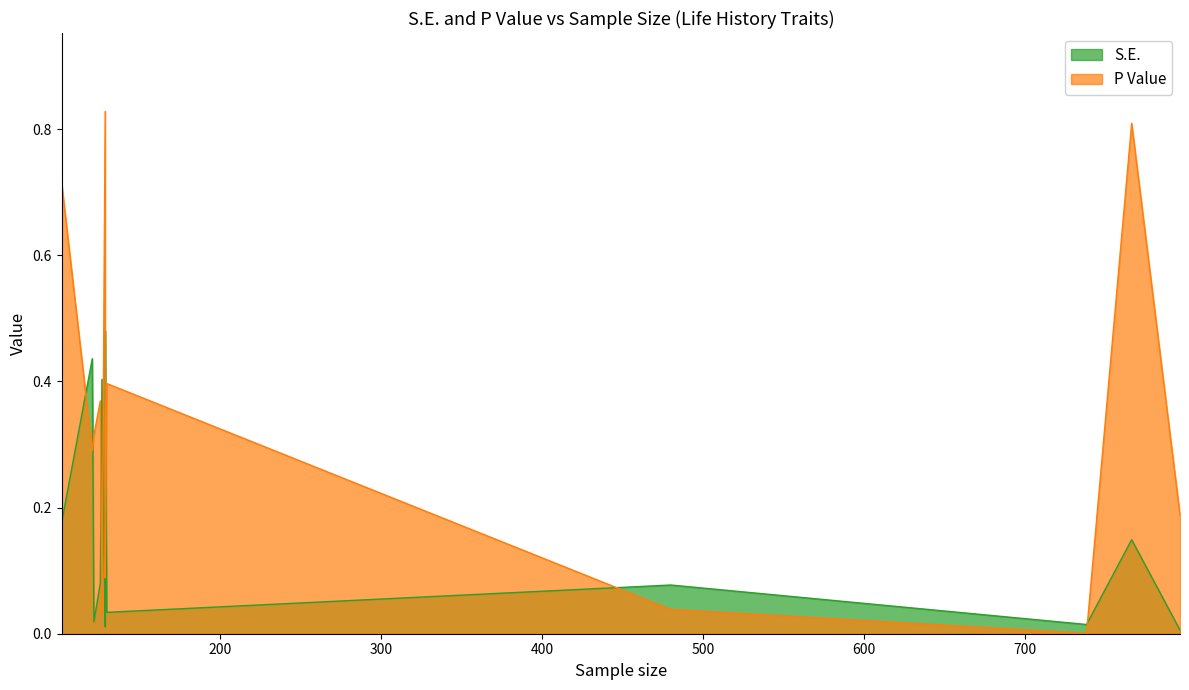

What are all the series names shown in the legend?

S.E., P Value